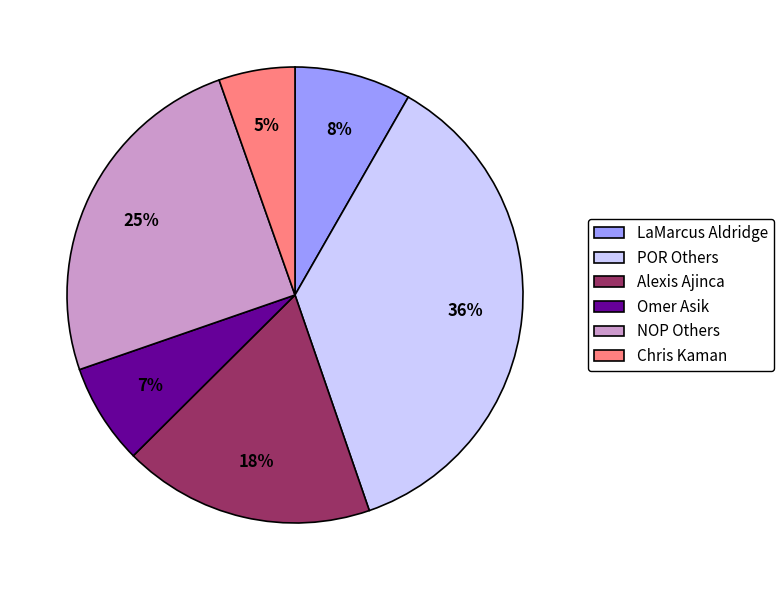

True or false: LaMarcus Aldridge accounts for 1% of the total.

False